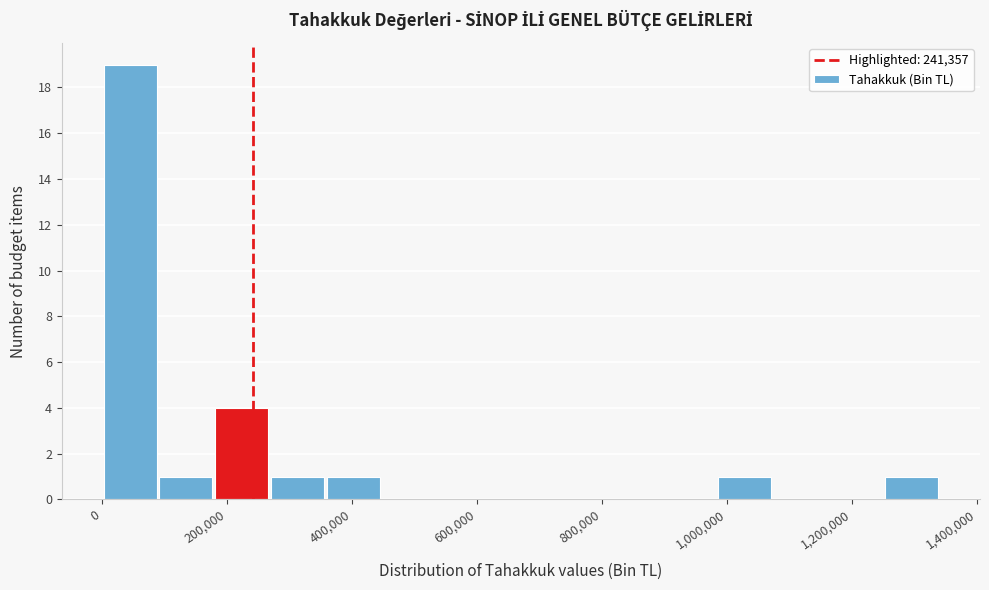

Reading left to right, transcribe this chart: for each bar, give the range it covers on the x-axis and its height. Neither the bar edges nor the heights are printed on the chart, so give them approximately, as read against the axes.

0 to 80000: 19
80000 to 180000: 1
180000 to 260000: 4
260000 to 360000: 1
360000 to 440000: 1
440000 to 540000: 0
540000 to 620000: 0
620000 to 720000: 0
720000 to 800000: 0
800000 to 900000: 0
900000 to 980000: 0
980000 to 1080000: 1
1080000 to 1160000: 0
1160000 to 1260000: 0
1260000 to 1340000: 1